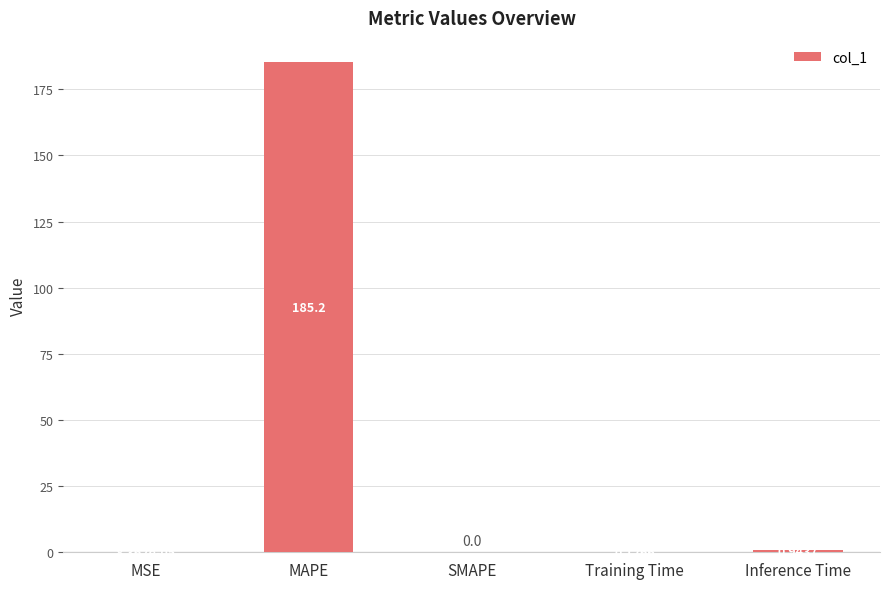

What is the sum of all values?

186.2